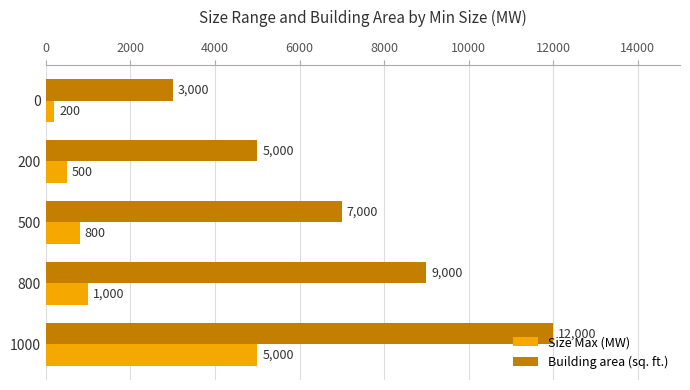

The value of Size Max (MW) at 1000 is 5000. True or false?

True